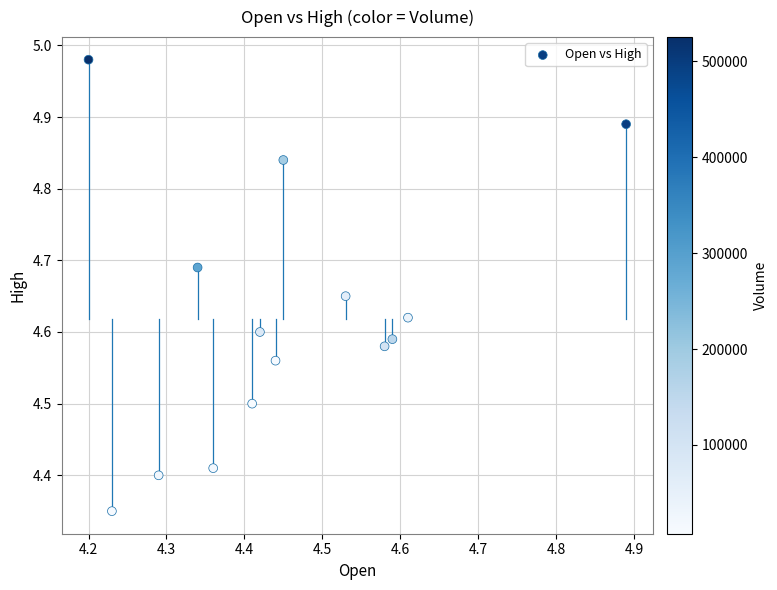

What is the range of Y values (max minus min)?

0.6